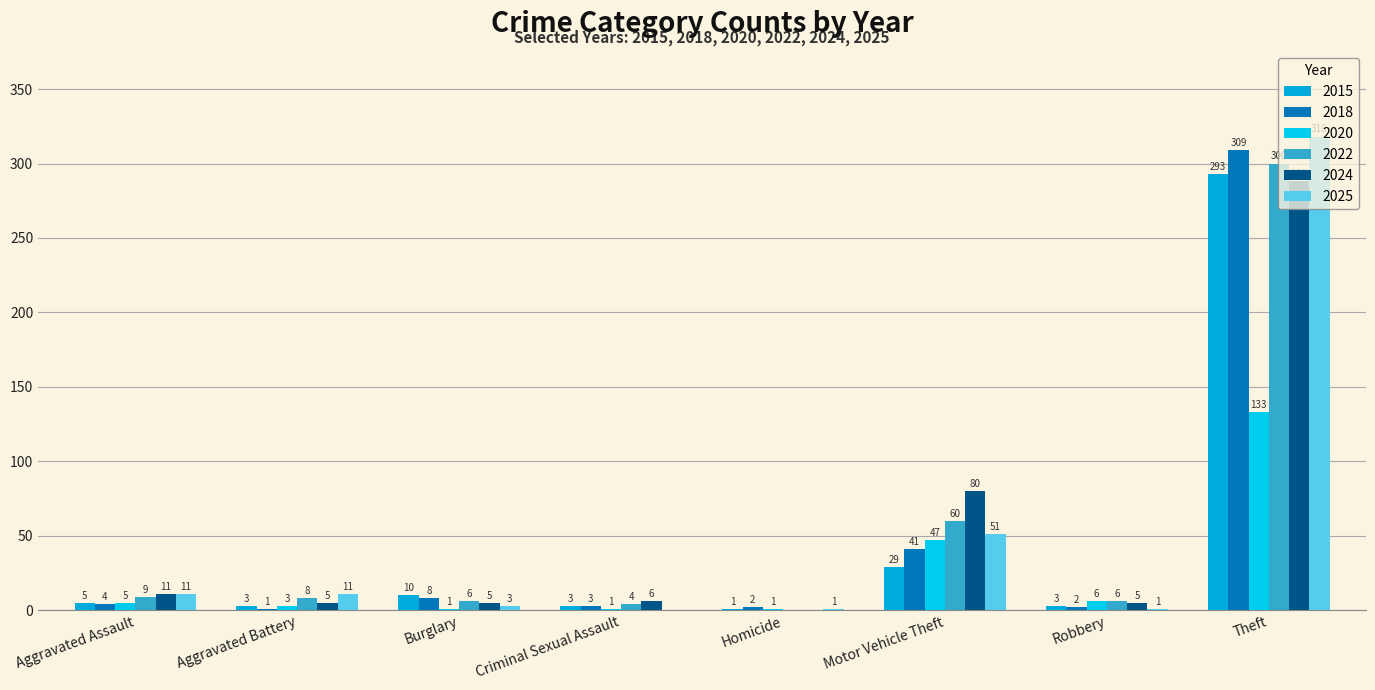

True or false: 2018 has a value of 180 at Theft.

False